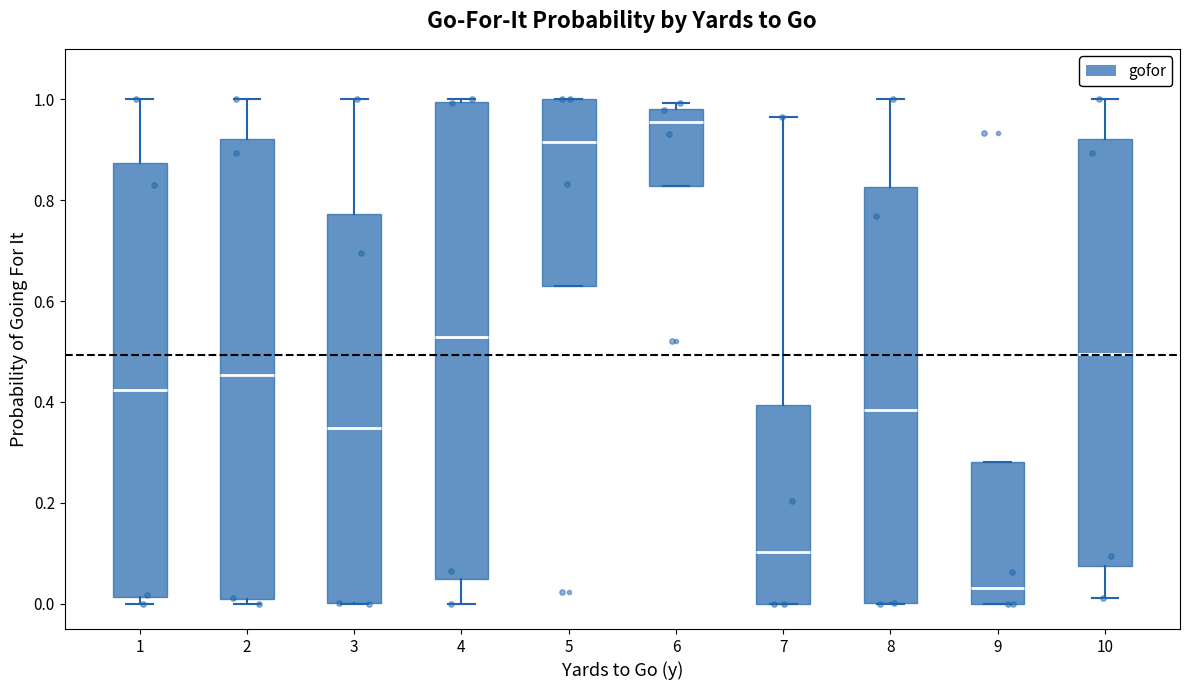

Where is the lower edge of the box at x = 3 on the y-axis? The values are not printed on the chart, so give them approximately, as read against the axis.

0.00